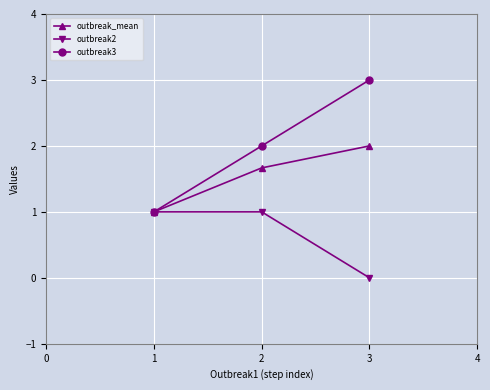

How many lines are shown in the chart?

3